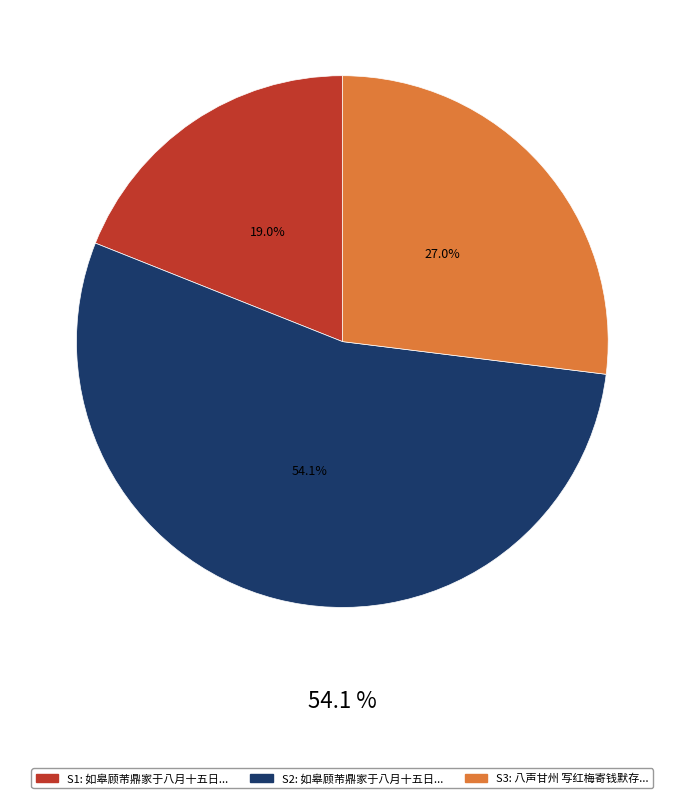

Count the number of slices in the pie.

3